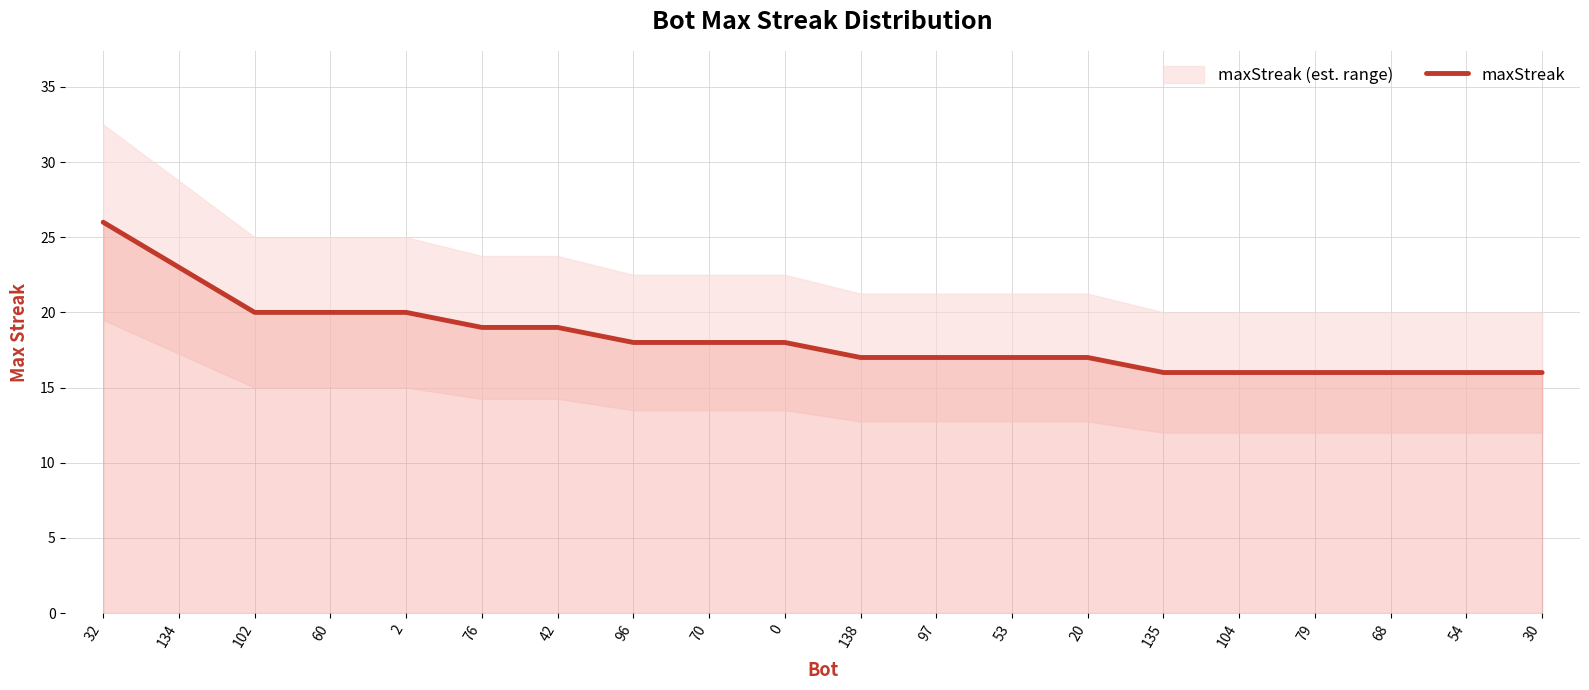

True or false: maxStreak has a value of 20 at 60.

True